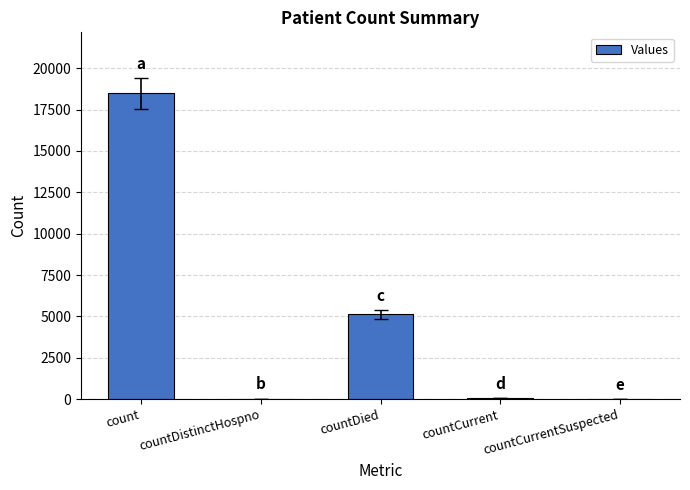

What is the maximum value shown in the chart?

18475